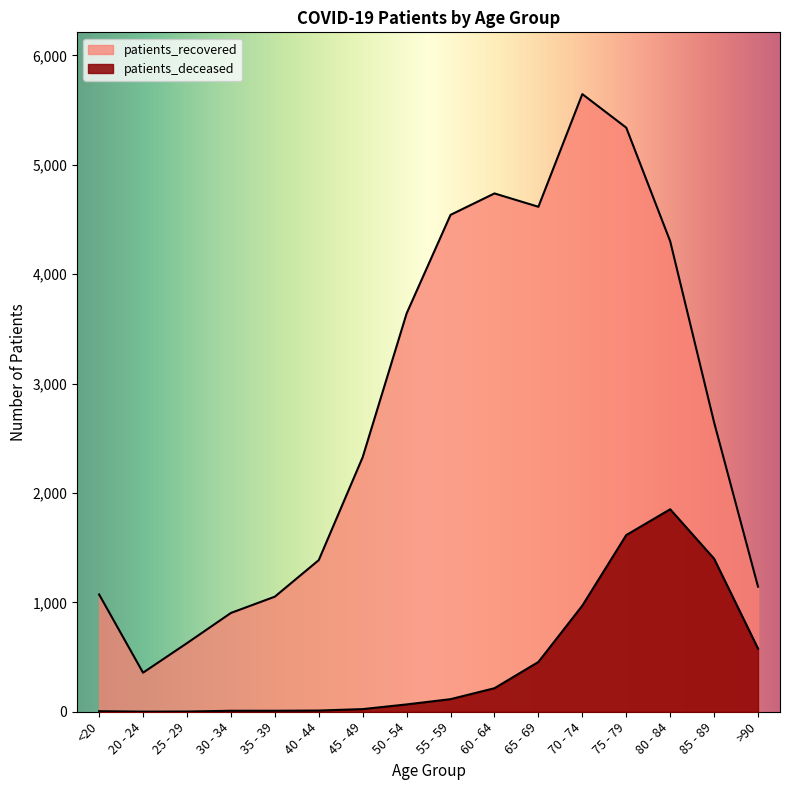

At which category does the chart reach its peak across all series?

70 - 74